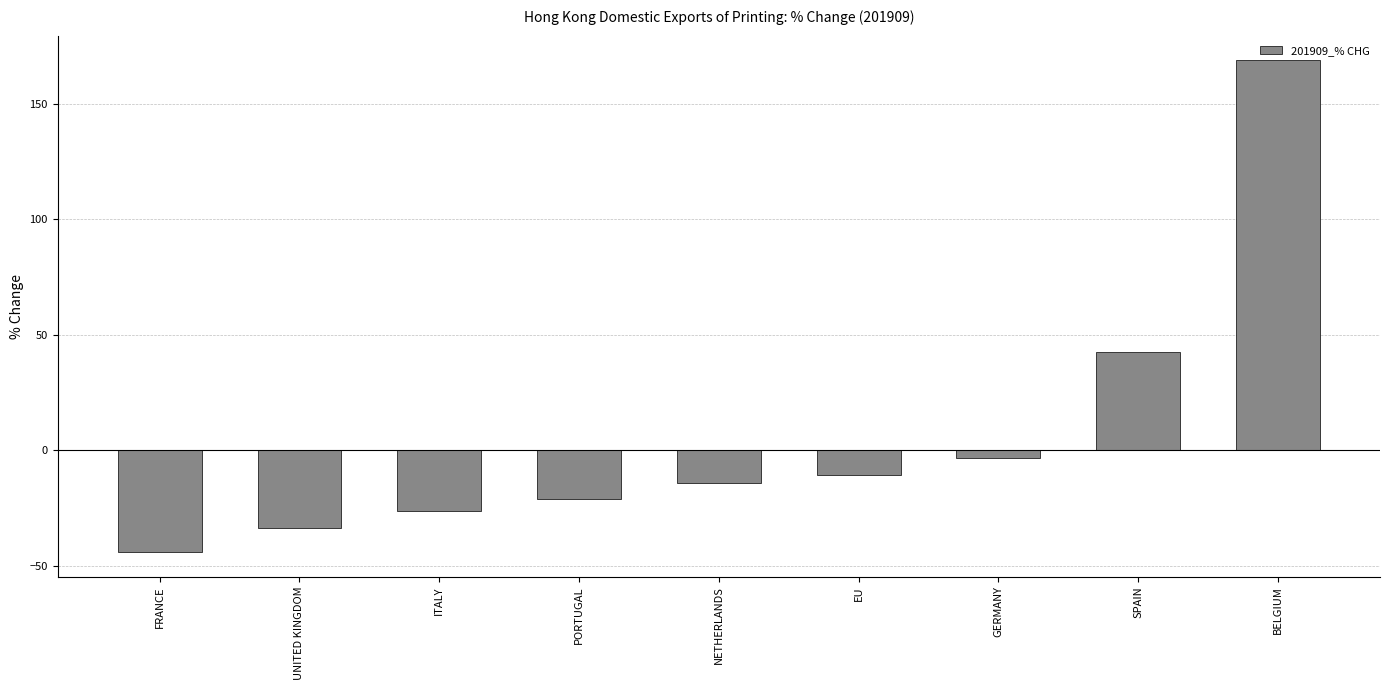

Between BELGIUM and SPAIN, which is larger?

BELGIUM